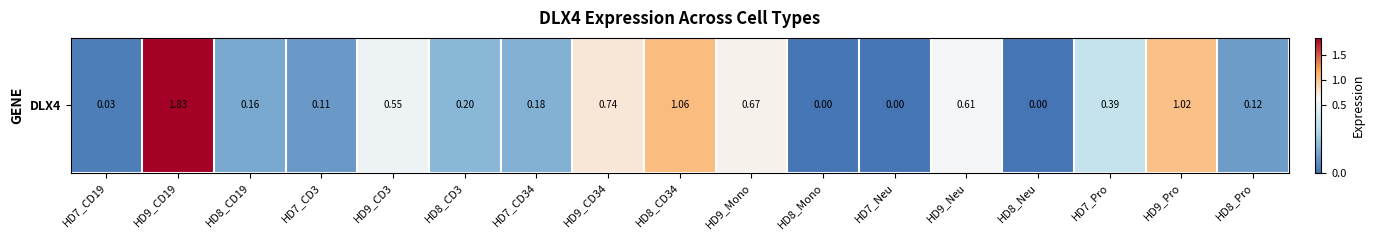

The chart shows a value of 0.1 at HD8_Pro. True or false?

False